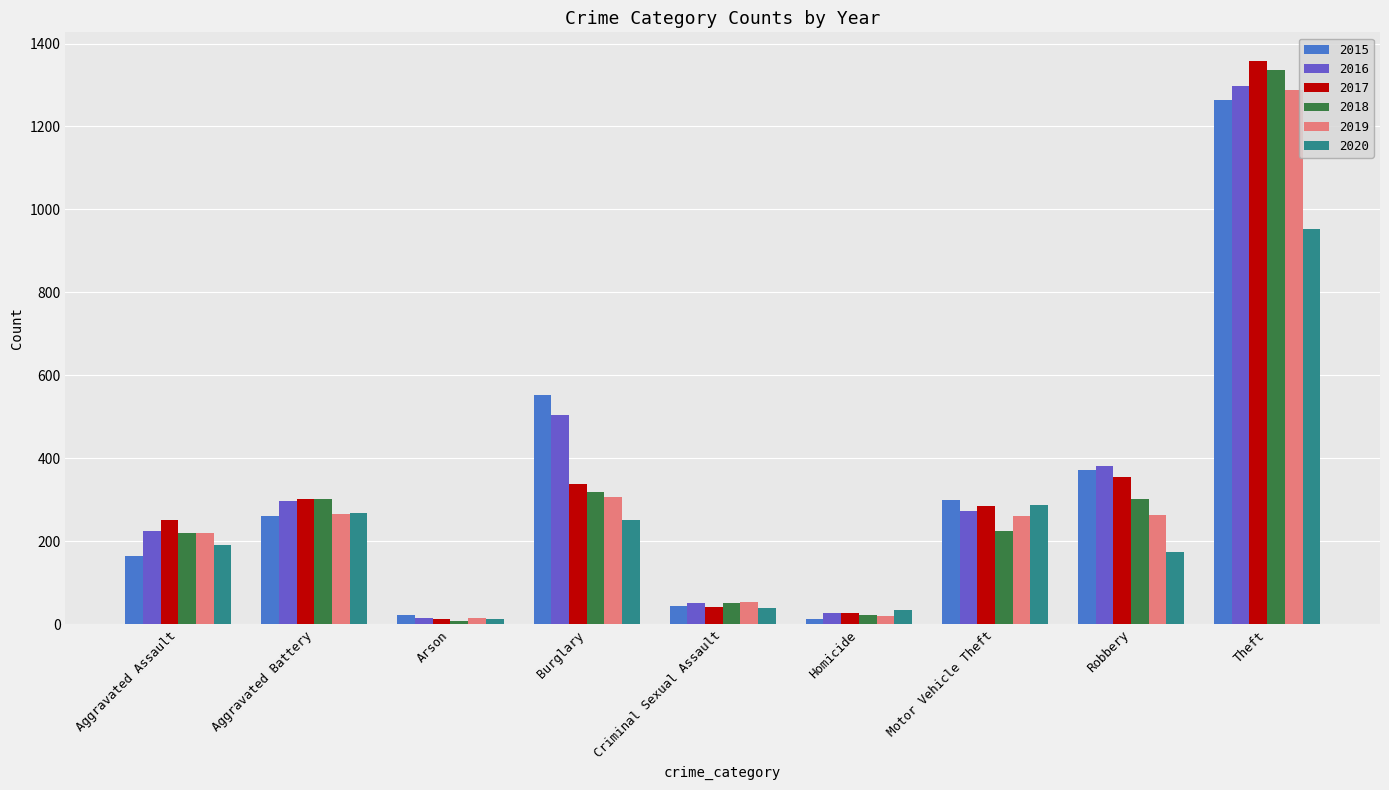

What is the greatest value displayed?

1359